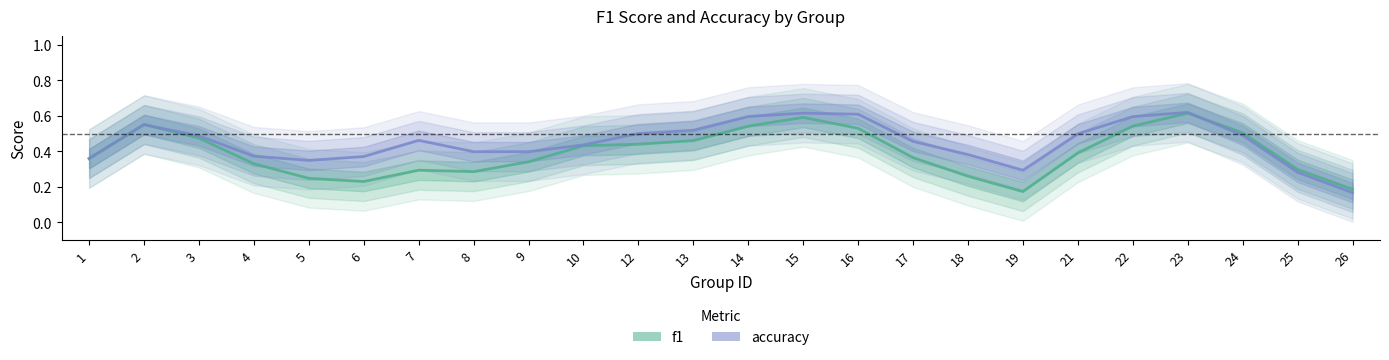

After their last crossing, which series has the higher values: f1 or accuracy?

f1